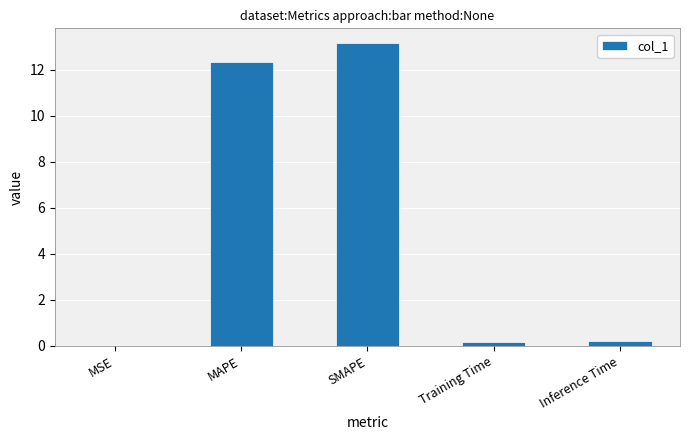

True or false: the data shows 8.0 at MAPE.

False